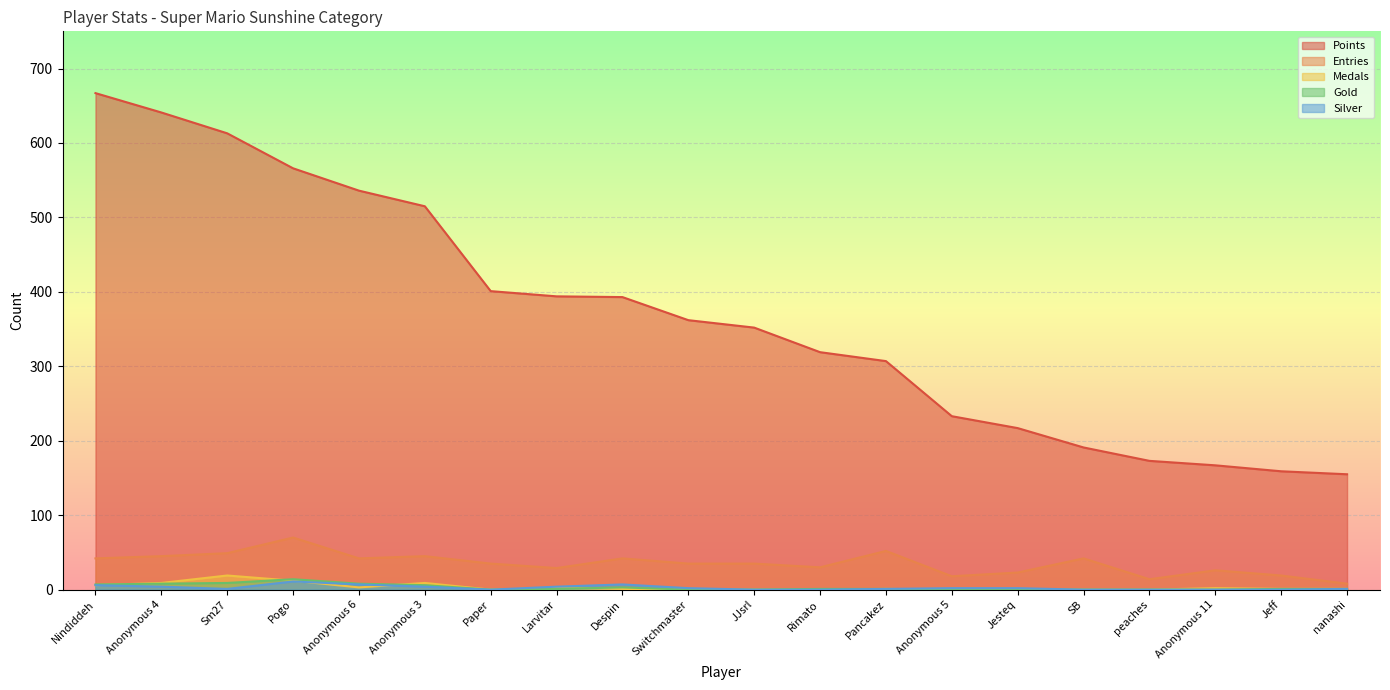

Reading left to right, what are all the values shown in this chart?

Points: Nindiddeh=667	Anonymous 4=641	Sm27=613	Pogo=566	Anonymous 6=536	Anonymous 3=515	Paper=401	Larvitar=394	Despin=393	Switchmaster=362	JJsrl=352	Rimato=319	Pancakez=307	Anonymous 5=233	Jesteq=217	SB=191	peaches=173	Anonymous 11=167	Jeff=159	nanashi=155
Entries: Nindiddeh=42	Anonymous 4=45	Sm27=49	Pogo=70	Anonymous 6=42	Anonymous 3=45	Paper=35	Larvitar=29	Despin=42	Switchmaster=35	JJsrl=35	Rimato=30	Pancakez=52	Anonymous 5=18	Jesteq=23	SB=42	peaches=14	Anonymous 11=26	Jeff=19	nanashi=8
Medals: Nindiddeh=6	Anonymous 4=9	Sm27=19	Pogo=12	Anonymous 6=3	Anonymous 3=9	Paper=0	Larvitar=2	Despin=1	Switchmaster=0	JJsrl=0	Rimato=0	Pancakez=1	Anonymous 5=0	Jesteq=0	SB=0	peaches=0	Anonymous 11=2	Jeff=1	nanashi=1
Gold: Nindiddeh=7	Anonymous 4=8	Sm27=9	Pogo=14	Anonymous 6=8	Anonymous 3=6	Paper=0	Larvitar=1	Despin=3	Switchmaster=0	JJsrl=0	Rimato=1	Pancakez=1	Anonymous 5=0	Jesteq=0	SB=0	peaches=0	Anonymous 11=0	Jeff=1	nanashi=1
Silver: Nindiddeh=6	Anonymous 4=4	Sm27=1	Pogo=11	Anonymous 6=7	Anonymous 3=4	Paper=0	Larvitar=4	Despin=7	Switchmaster=2	JJsrl=0	Rimato=0	Pancakez=1	Anonymous 5=2	Jesteq=2	SB=0	peaches=0	Anonymous 11=0	Jeff=0	nanashi=1